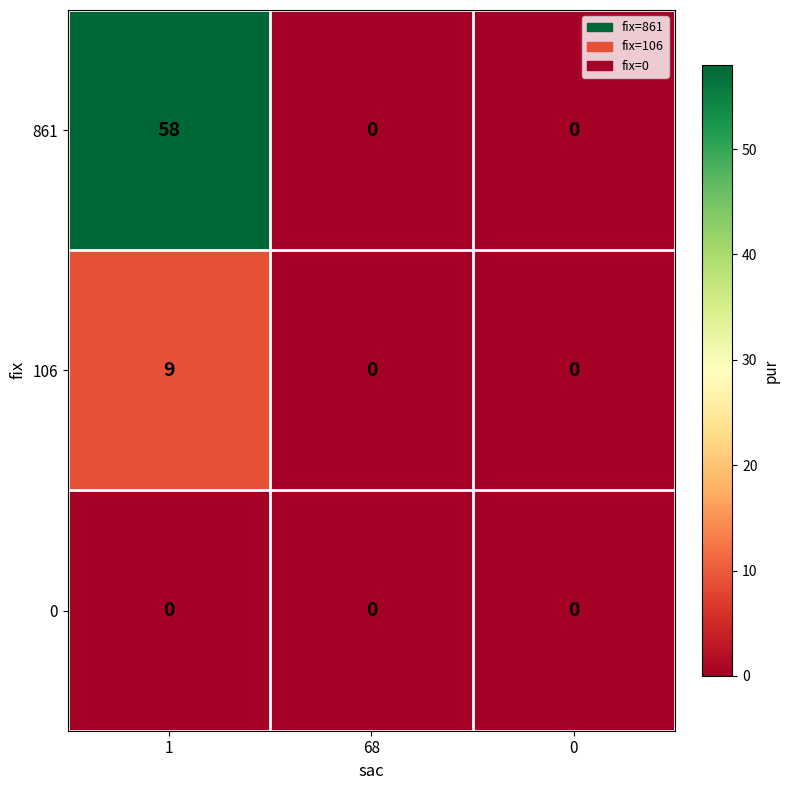

What is the average value of the 106 series?

3